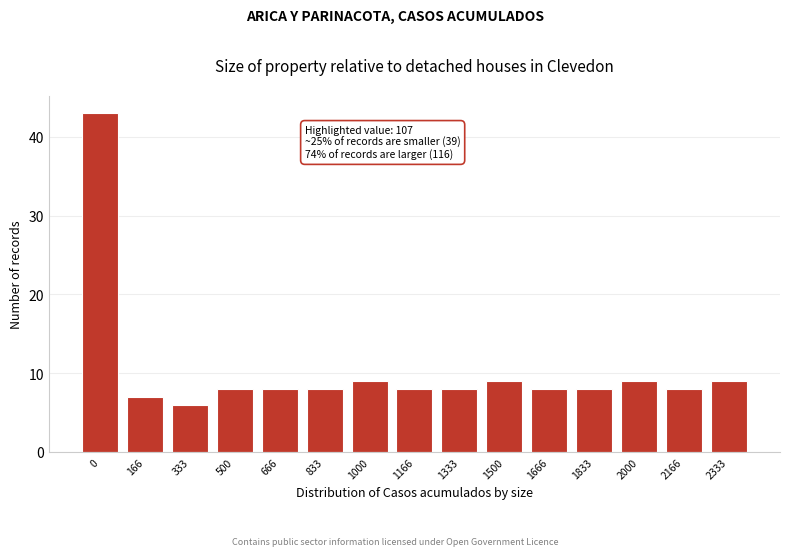

Reading right to left, what are all the values shown in this chart?

2333=9	2166=8	2000=9	1833=8	1666=8	1500=9	1333=8	1166=8	1000=9	833=8	666=8	500=8	333=6	166=7	0=43